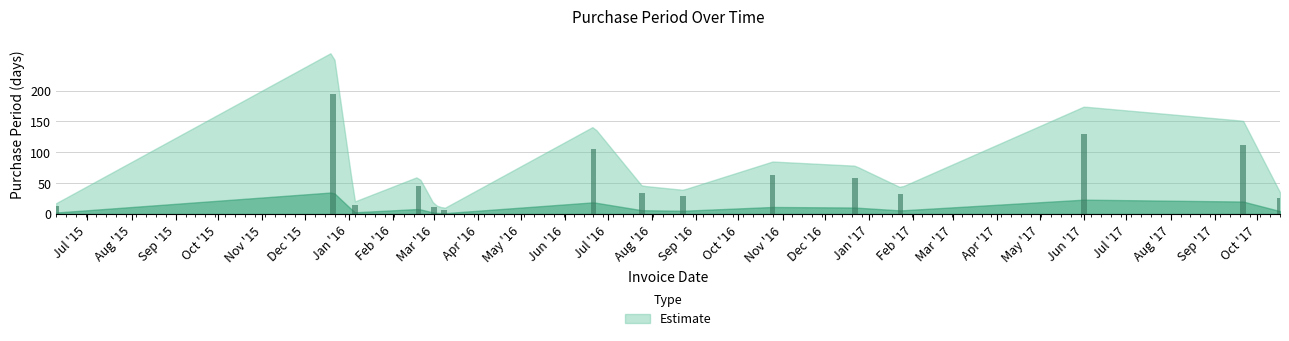

Count the number of data series in this chart.

1